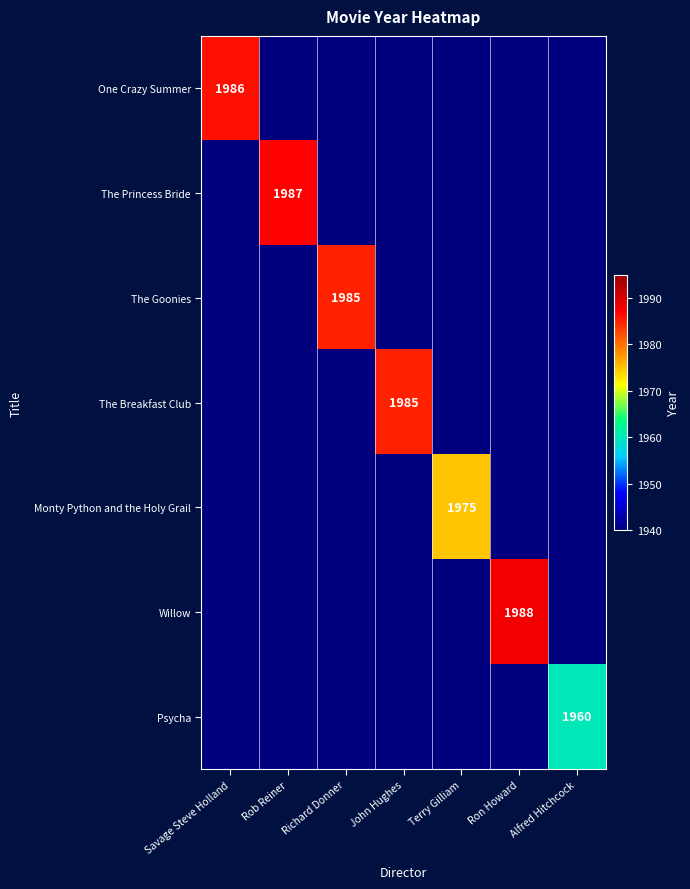

Count the number of data series in this chart.

7